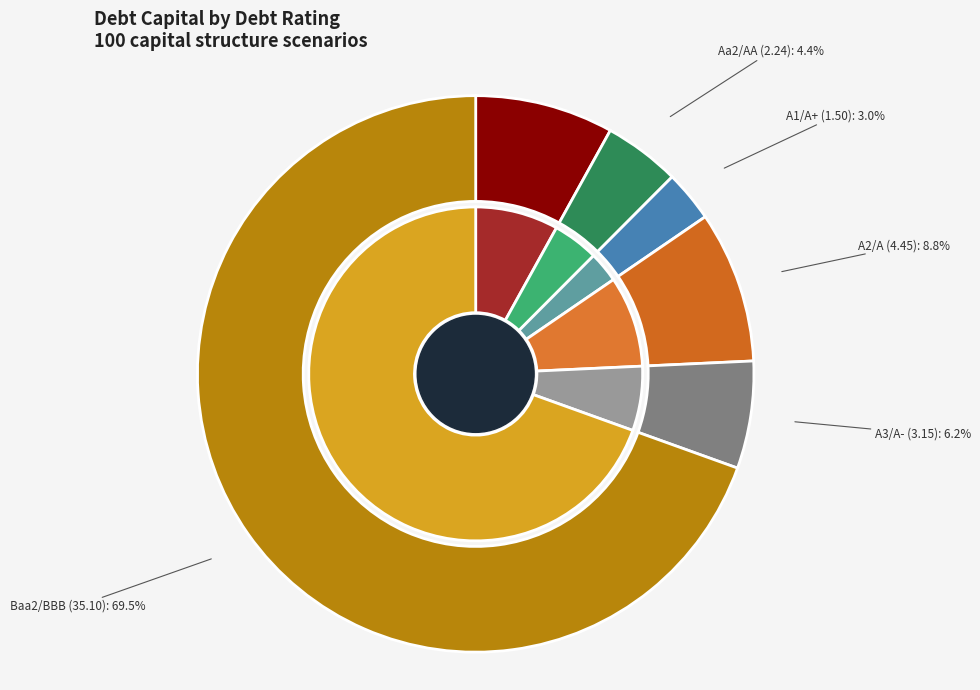

Count the number of slices in the pie.

6